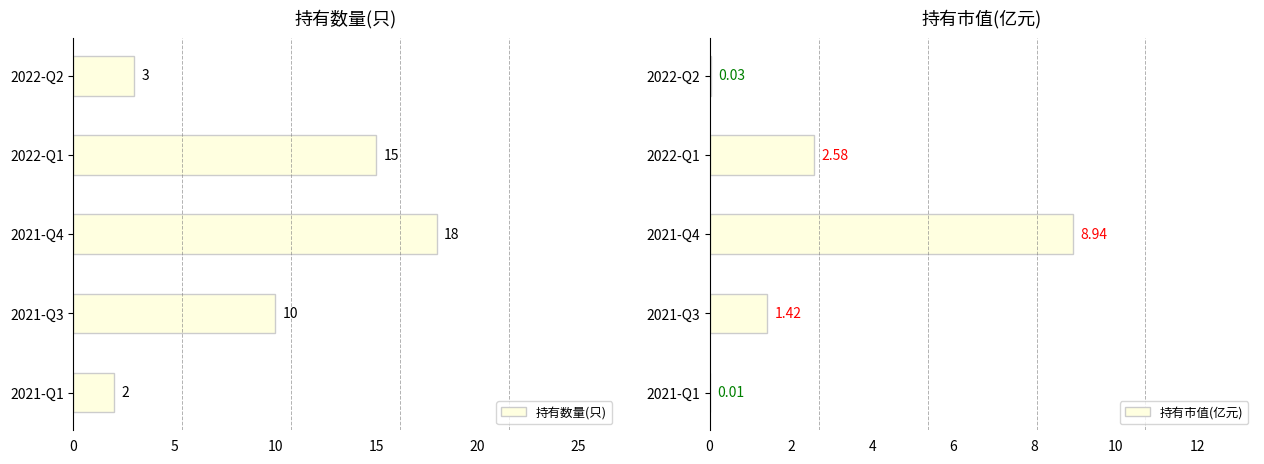

What is the value of the 持有市值(亿元) bar at the 4th from the left?

1.4